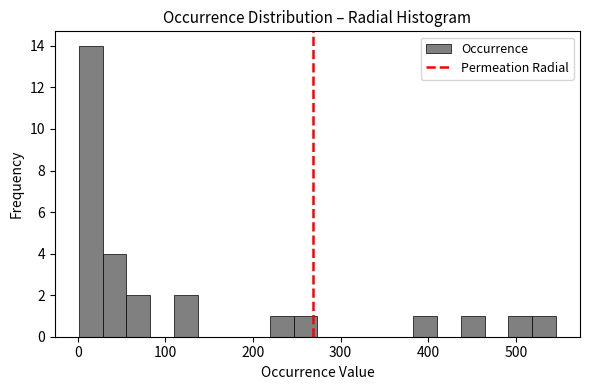

Read against the x-axis, roughly where is the centre of the tallest bar?

10